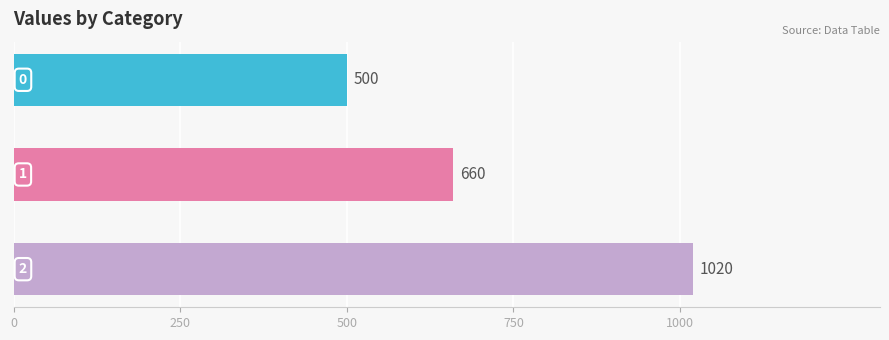

What is the greatest value displayed?

1020